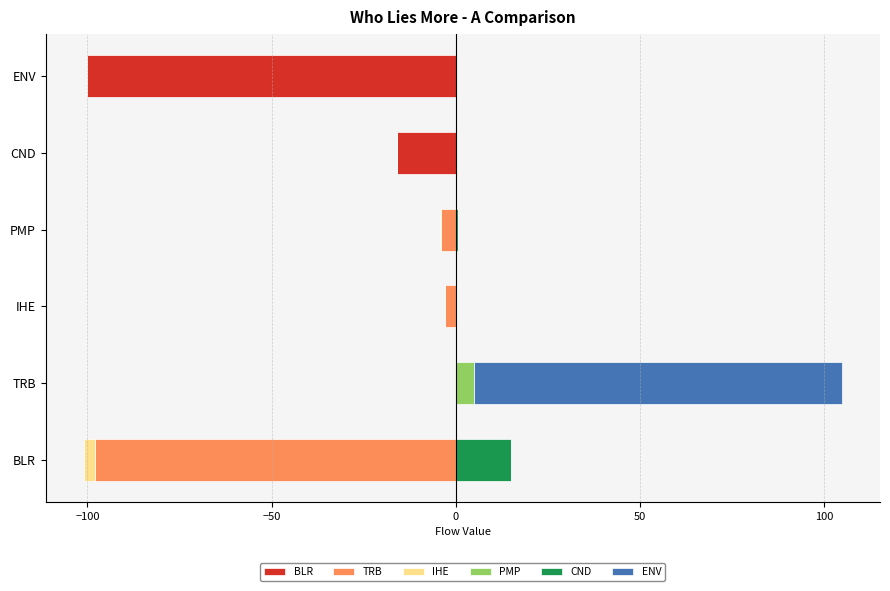

What is the sum of the PMP values at ENV and TRB?

4.9